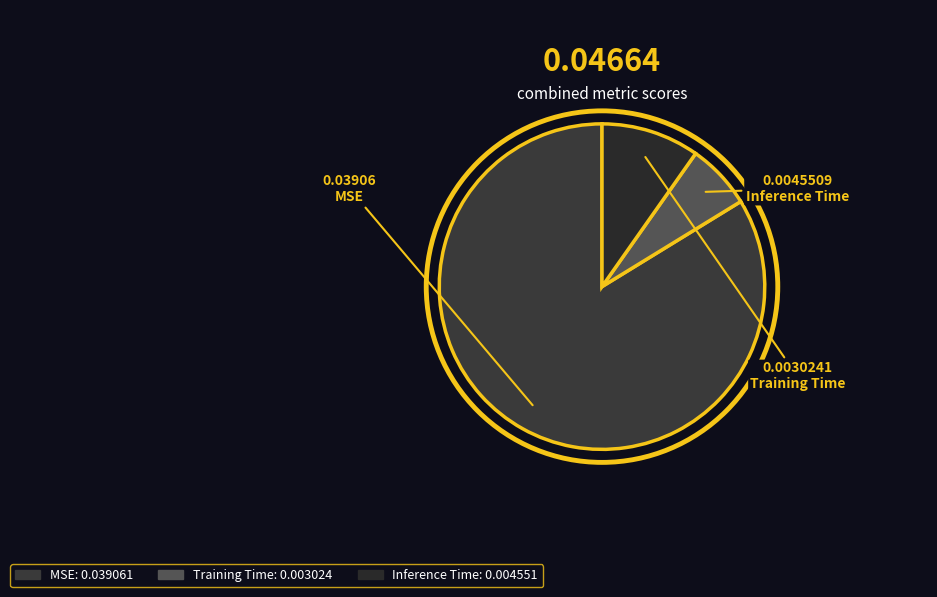

Between Training Time and MSE, which is larger?

MSE